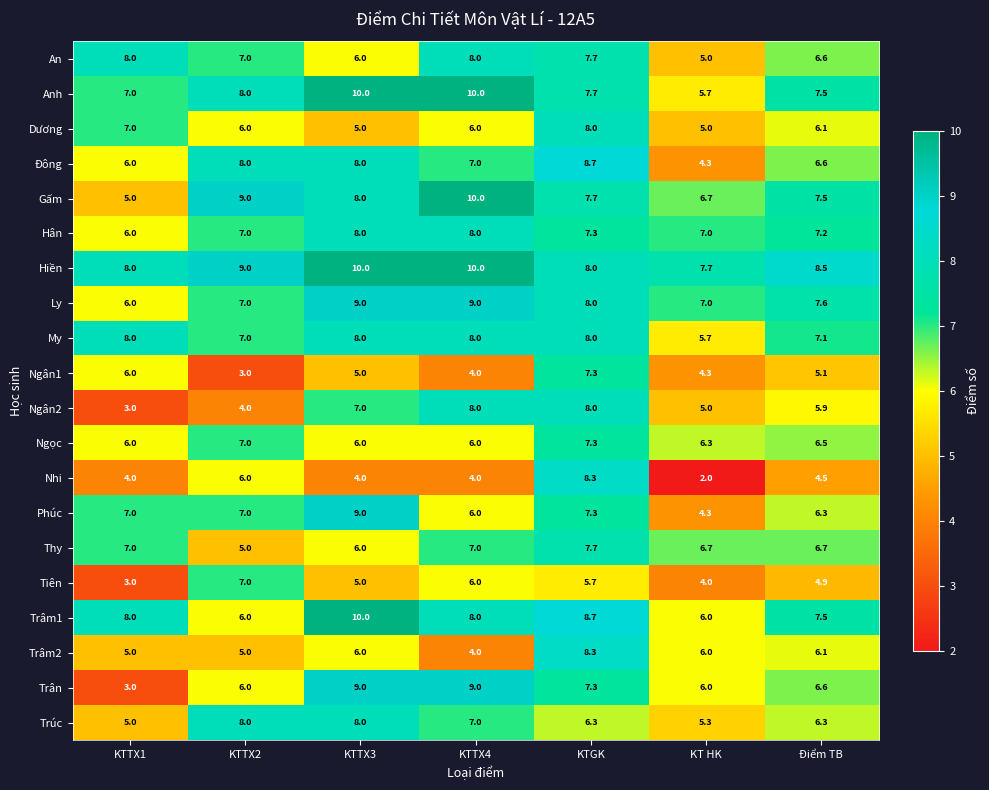

At which category is the sum across all series the highest?

KTGK